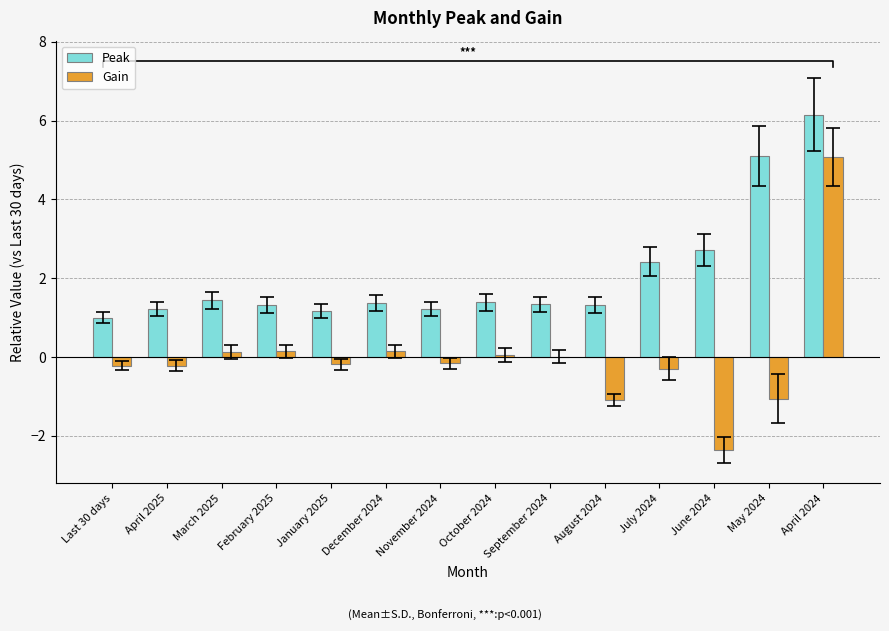

What position from the right is November 2024?

8